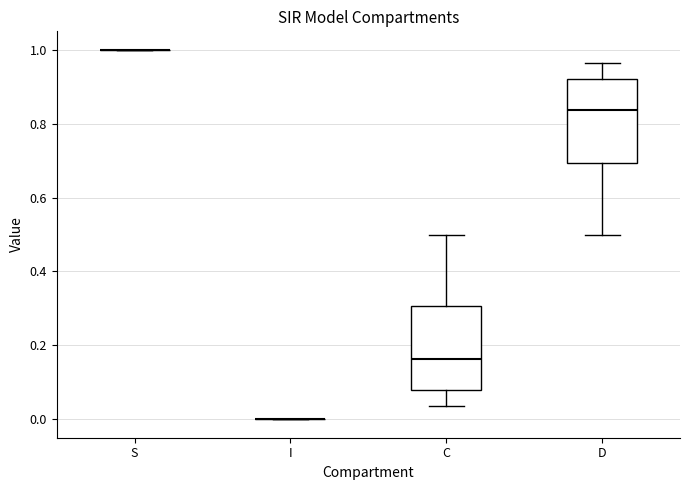

Where does the lower whisker of the box for C end on the y-axis? The values are not printed on the chart, so give them approximately, as read against the axis.

0.04